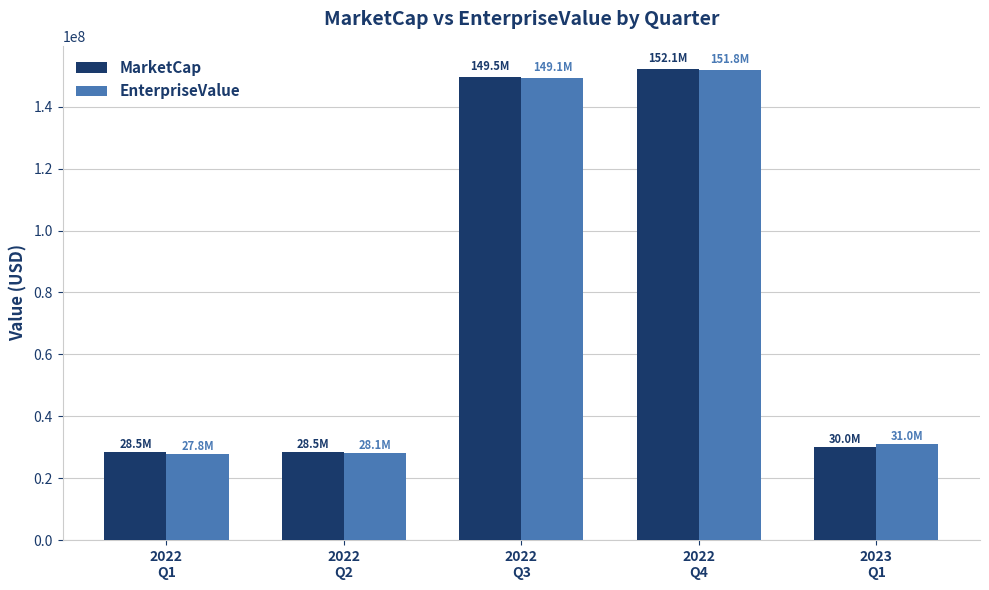

The value of EnterpriseValue at 2022
Q3 is 59392712.2. True or false?

False